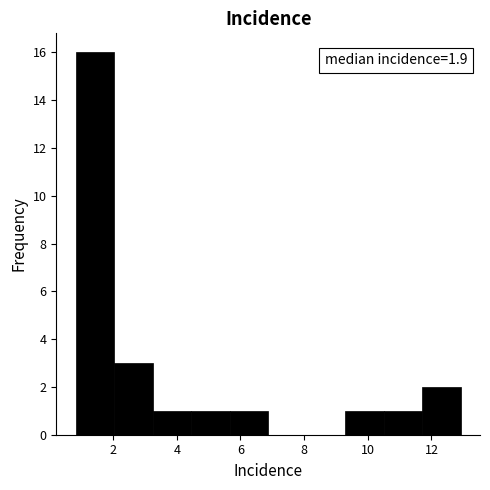

Which range on the x-axis has the tallest bar?

0.8 to 2.0